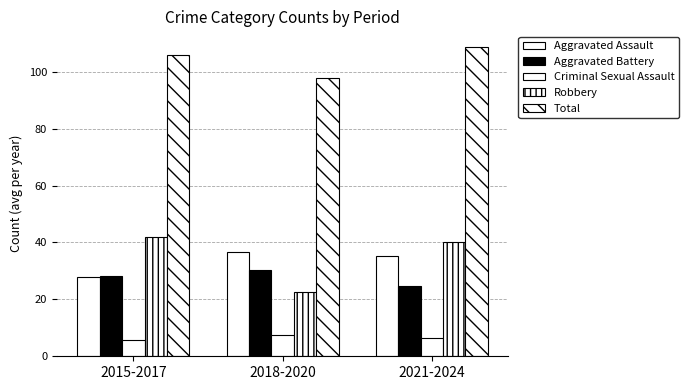

Which has a higher value, 2021-2024 or 2018-2020?

2018-2020